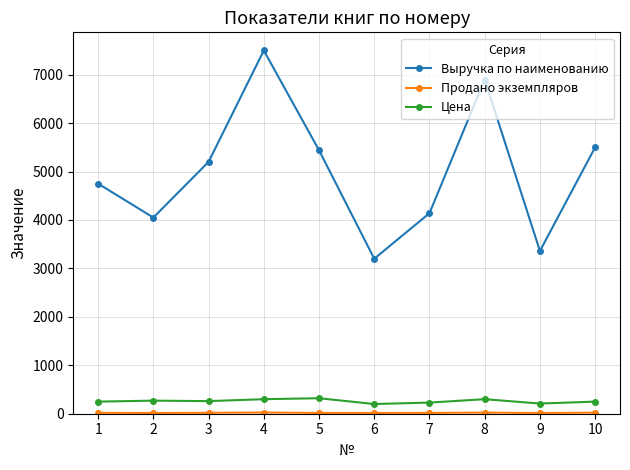

How many interior local valleys does the Выручка по наименованию series have?

3